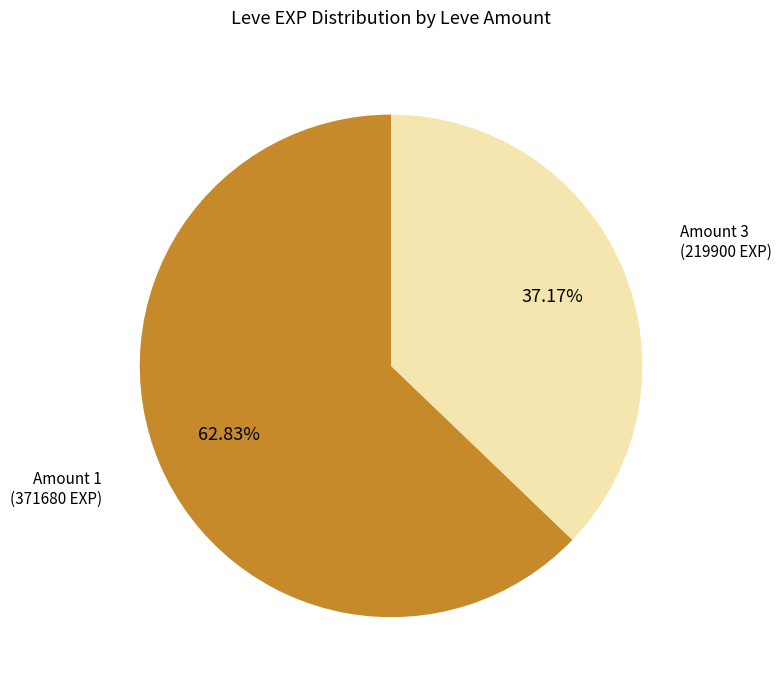

Is there a majority slice in this chart?

Yes